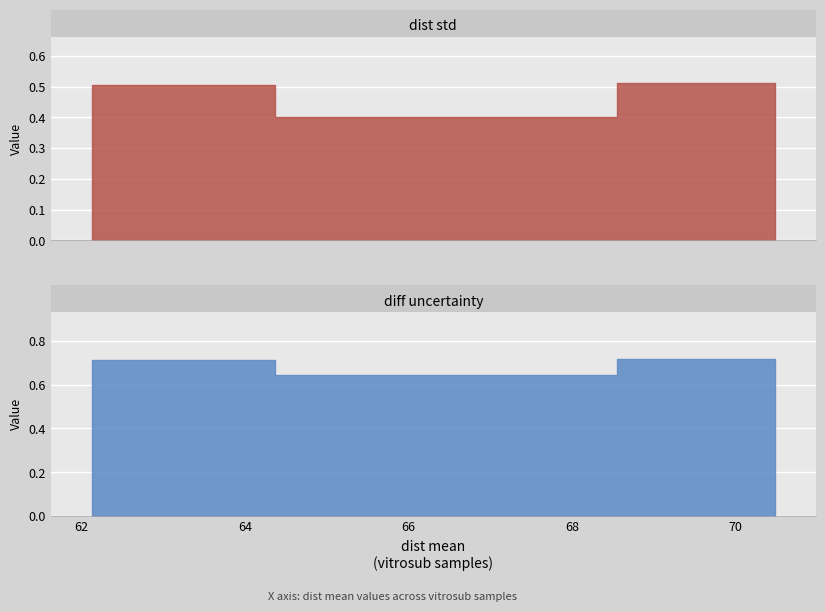

How many series are shown in this chart?

2